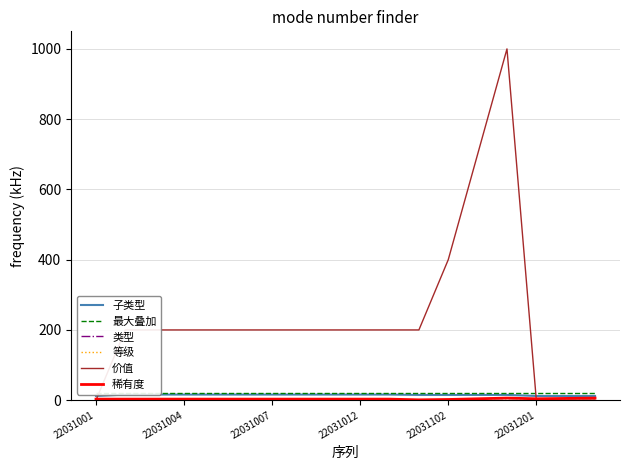

What is the highest value of the 类型 series?

1